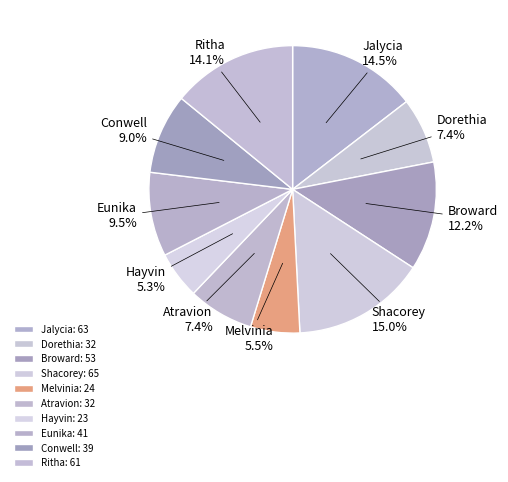

What percentage is NOT represented by Broward?

87.8%